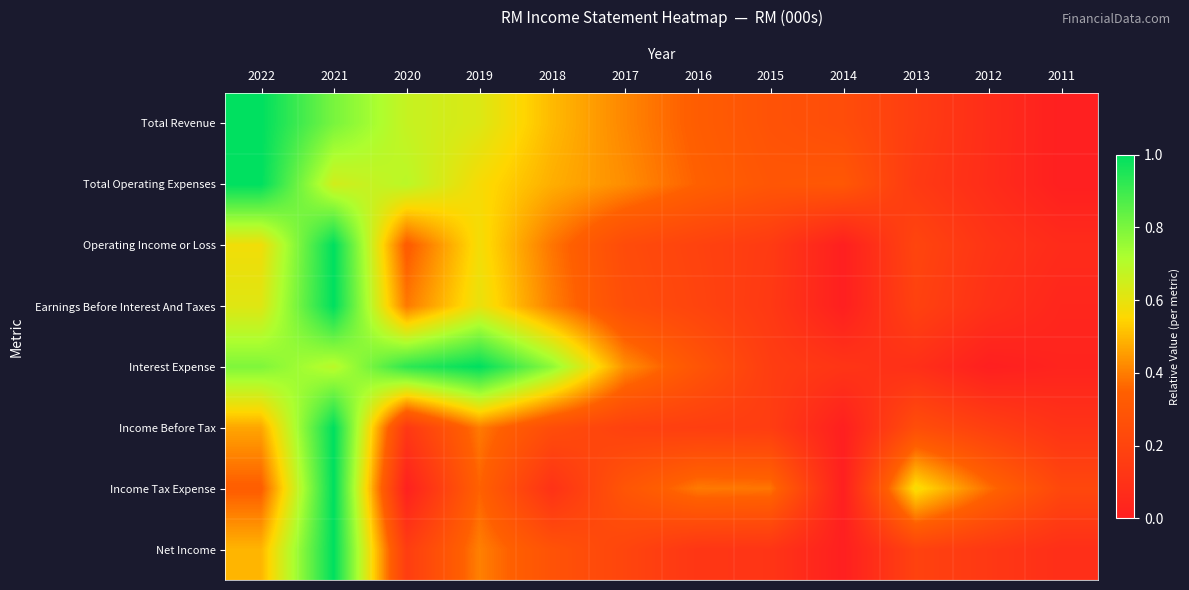

How many data points does each series have?

12